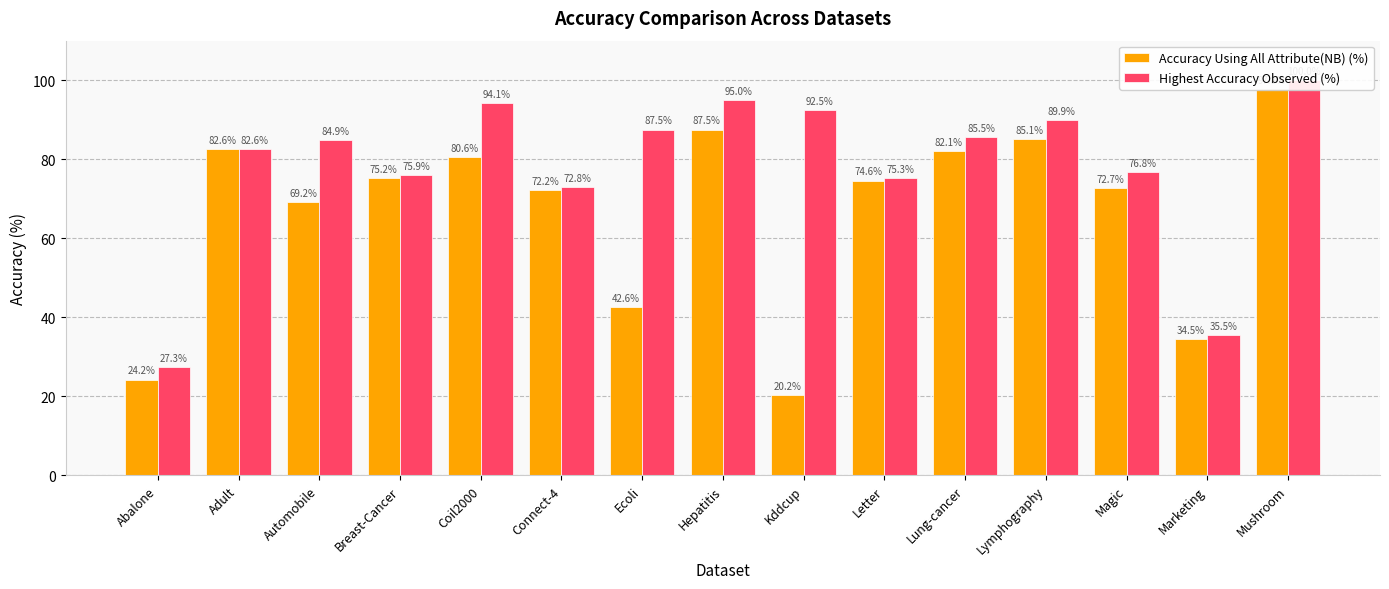

True or false: Accuracy Using All Attribute(NB) (%) has a value of 15.5 at Marketing.

False